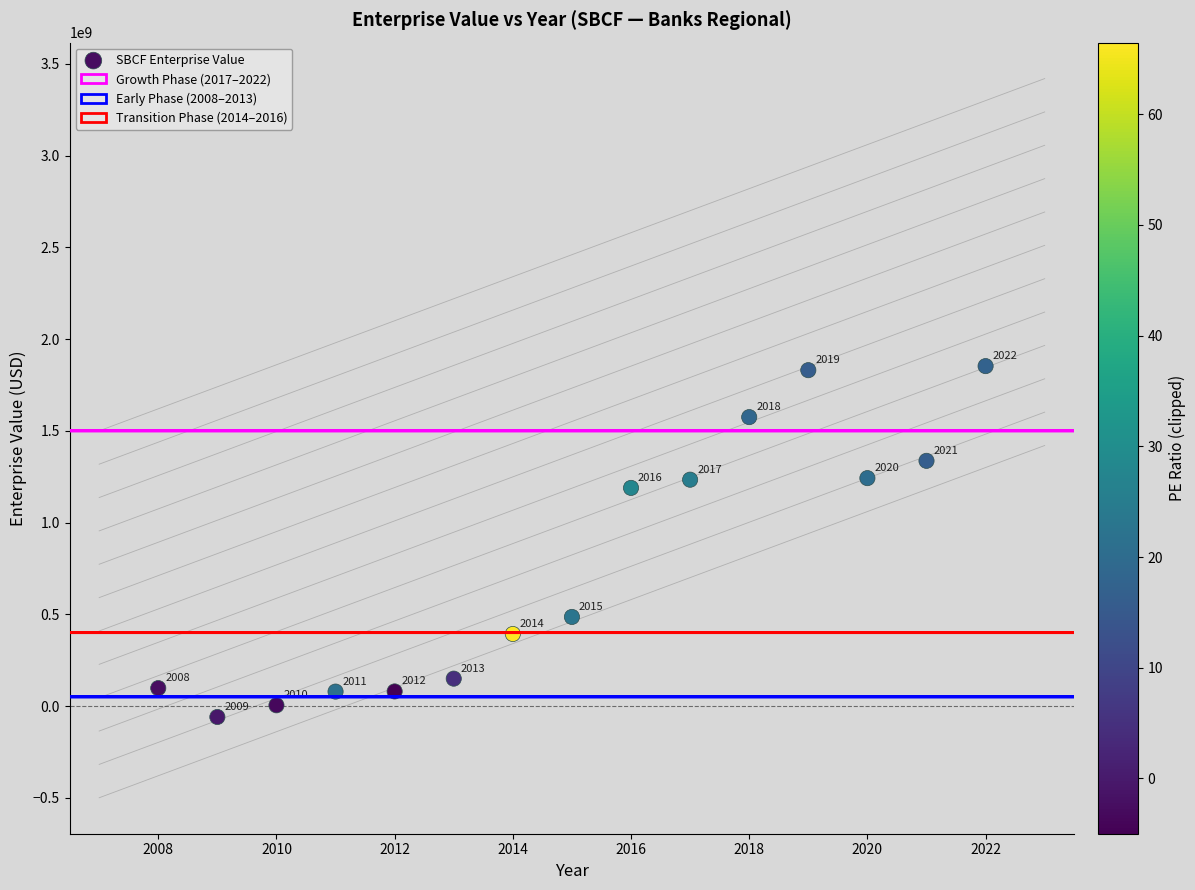

What is the range of X values (max minus min)?

14.0